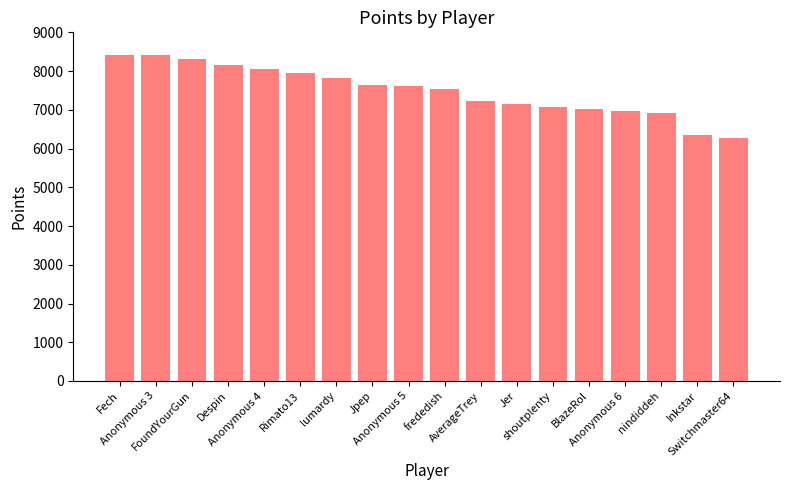

Where does the data first go above 7622?

Fech